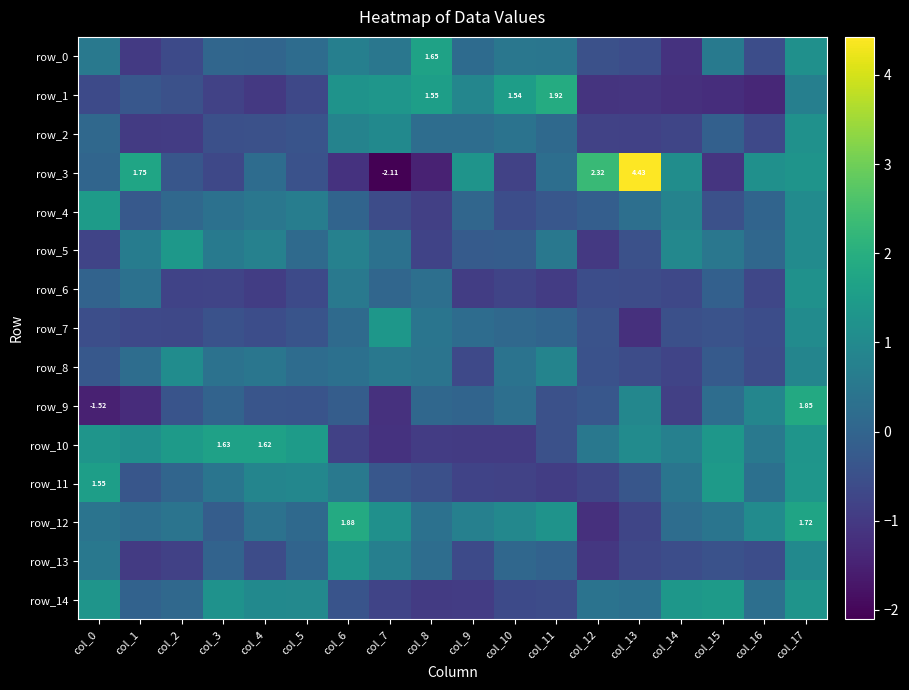

Where is row_6 nearest to the value 0?

col_0